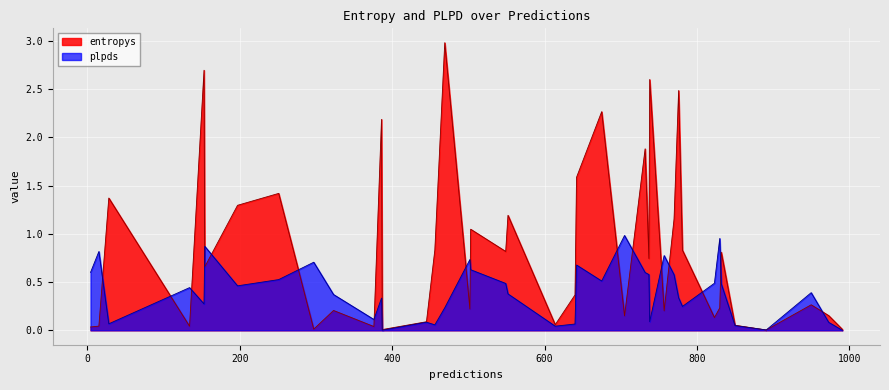

Rank the series by their maximum value, from highest to lowest.

entropys, plpds